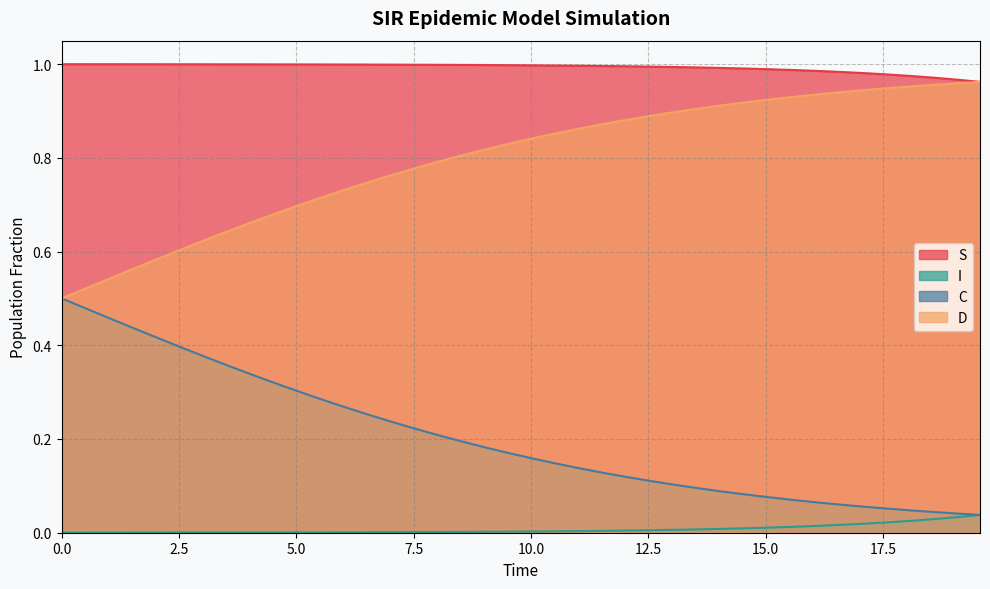

Rank the series by their average value, from lowest to highest.

I, C, D, S